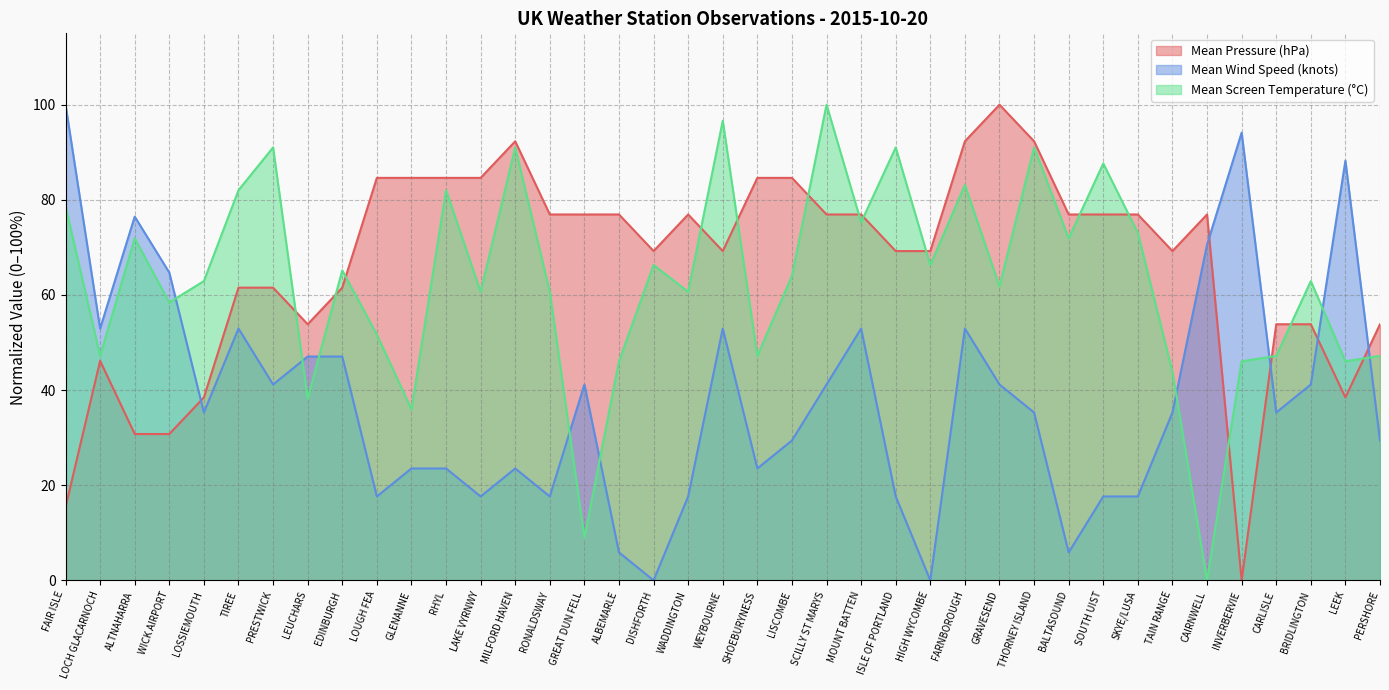

Between which two adjacent categories do Mean Pressure (hPa) and Mean Screen Temperature (°C) first intersect?

PRESTWICK and LEUCHARS